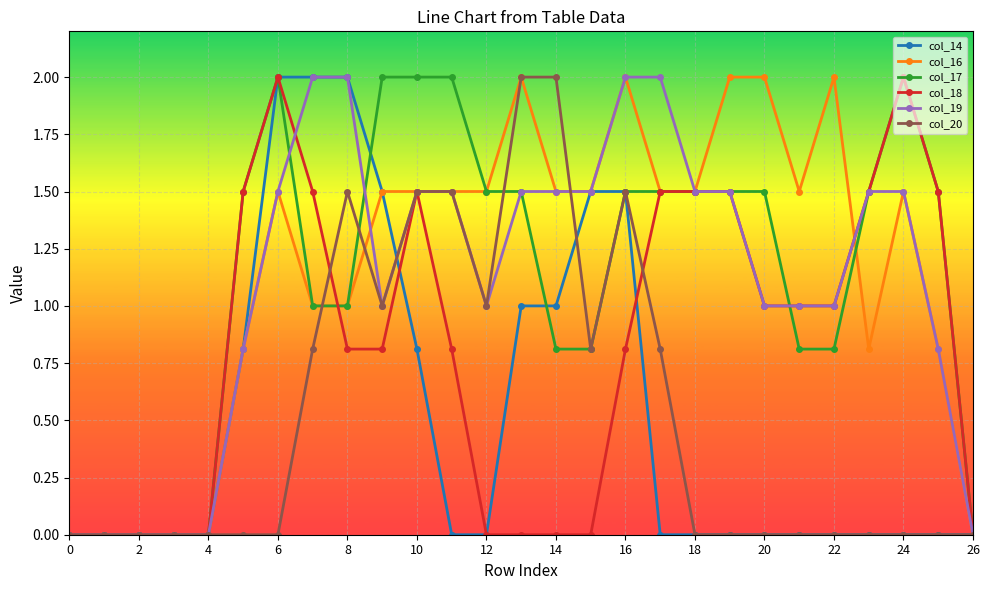

What is the value of the col_16 point at the 8th from the left?

1.0